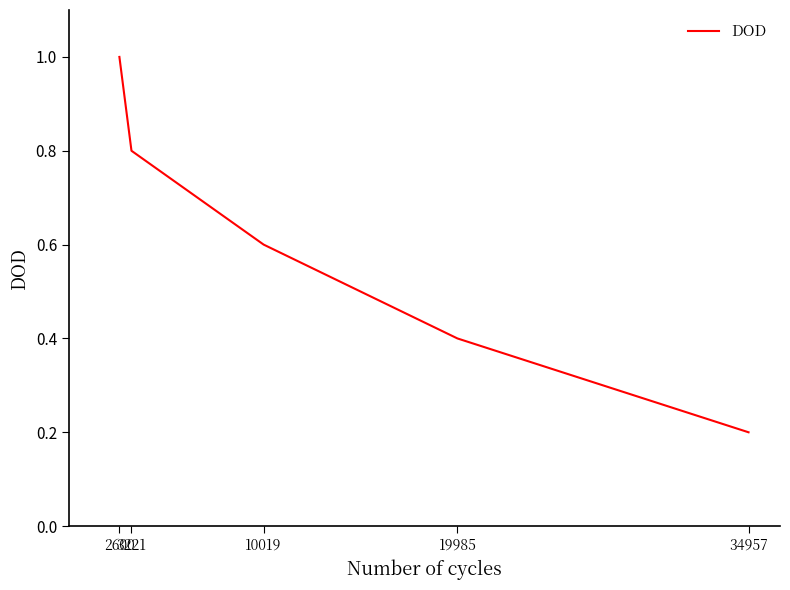

At which category does the chart reach its minimum across all series?

34957